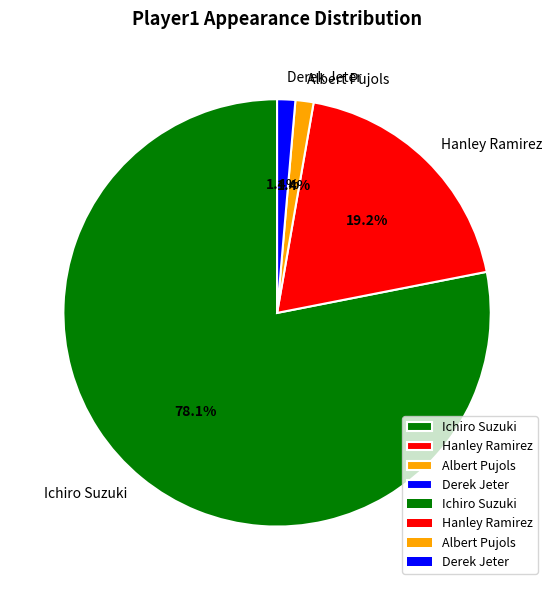

Between Albert Pujols and Ichiro Suzuki, which is larger?

Ichiro Suzuki